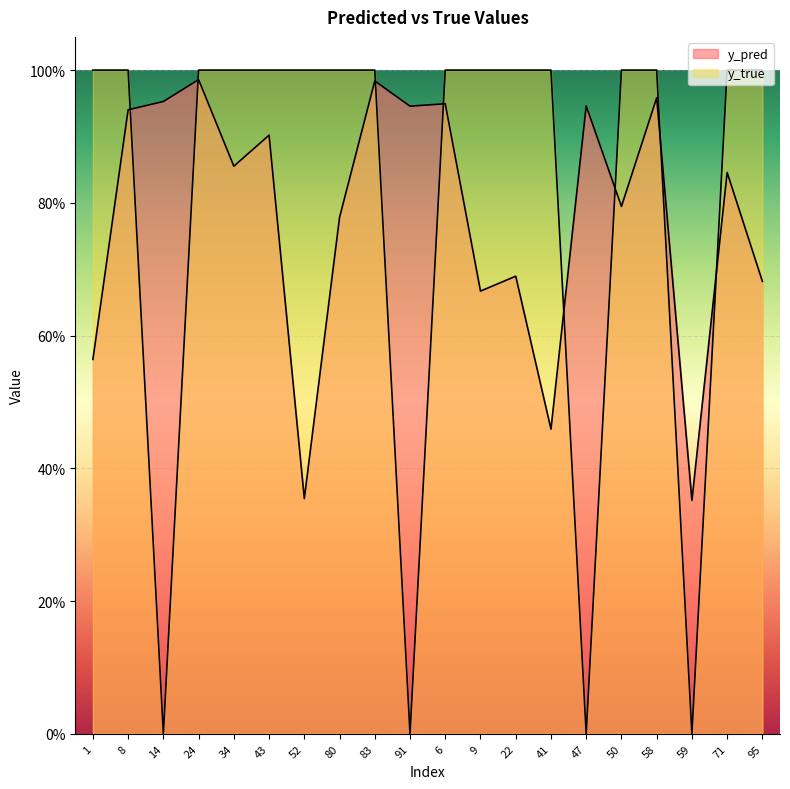

Rank the series by their average value, from lowest to highest.

y_pred, y_true